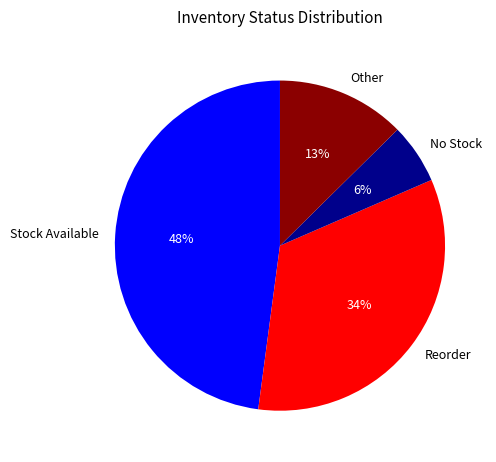

To the nearest percent, what is the difference between the Stock Available and No Stock slice percentages?

42%